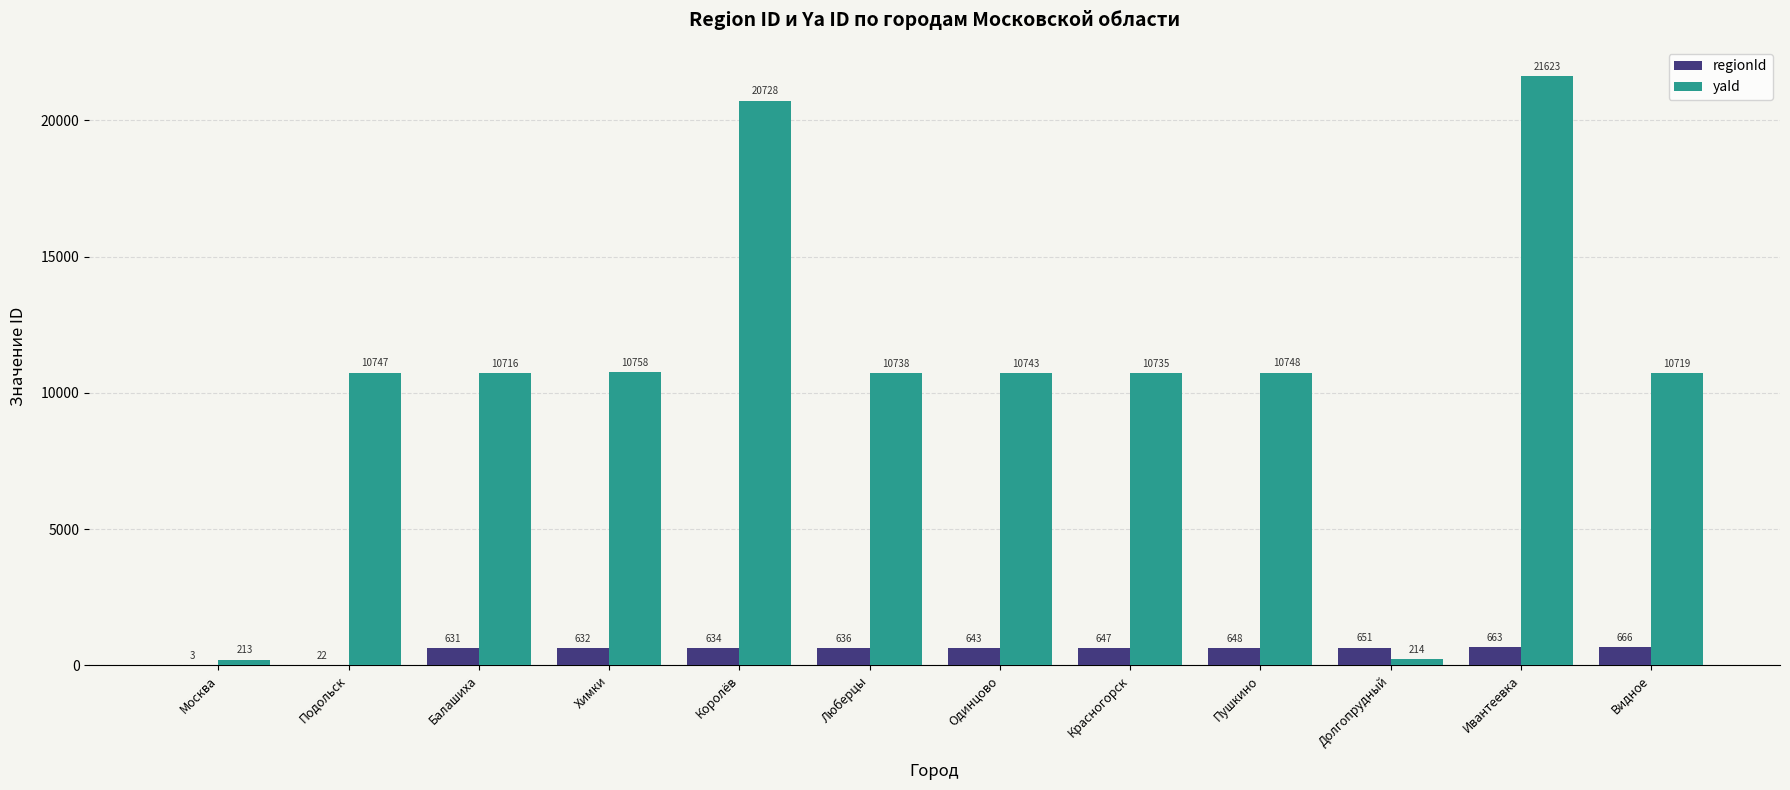

Does the chart contain stacked bars?

No